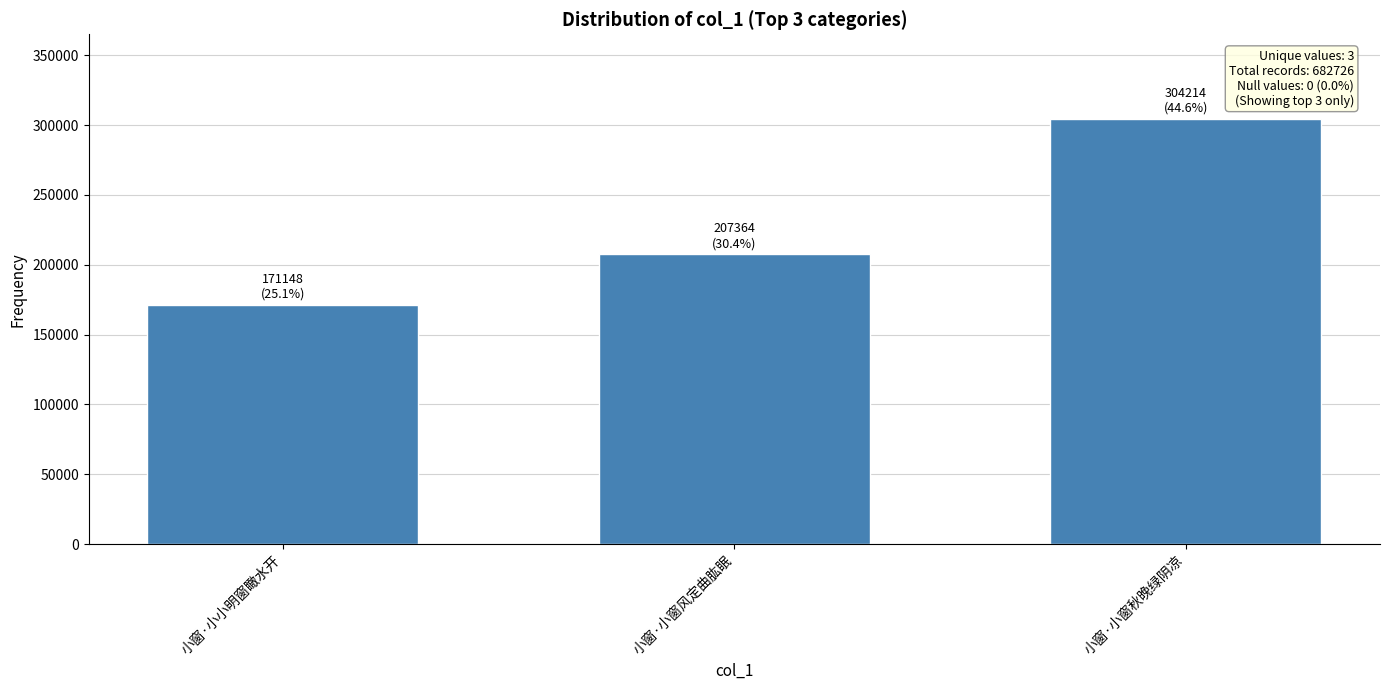

List the labels in order of value, largest first.

小窗·小窗秋晚绿阴凉, 小窗·小窗风定曲肱眠, 小窗·小小明窗瞰水开